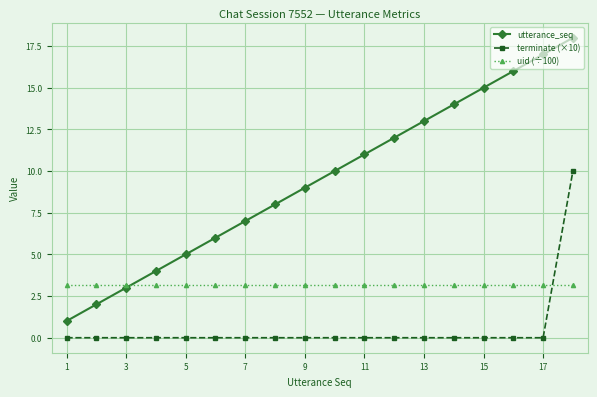

What is the difference between the maximum and minimum values in the terminate (×10) series?

10.0